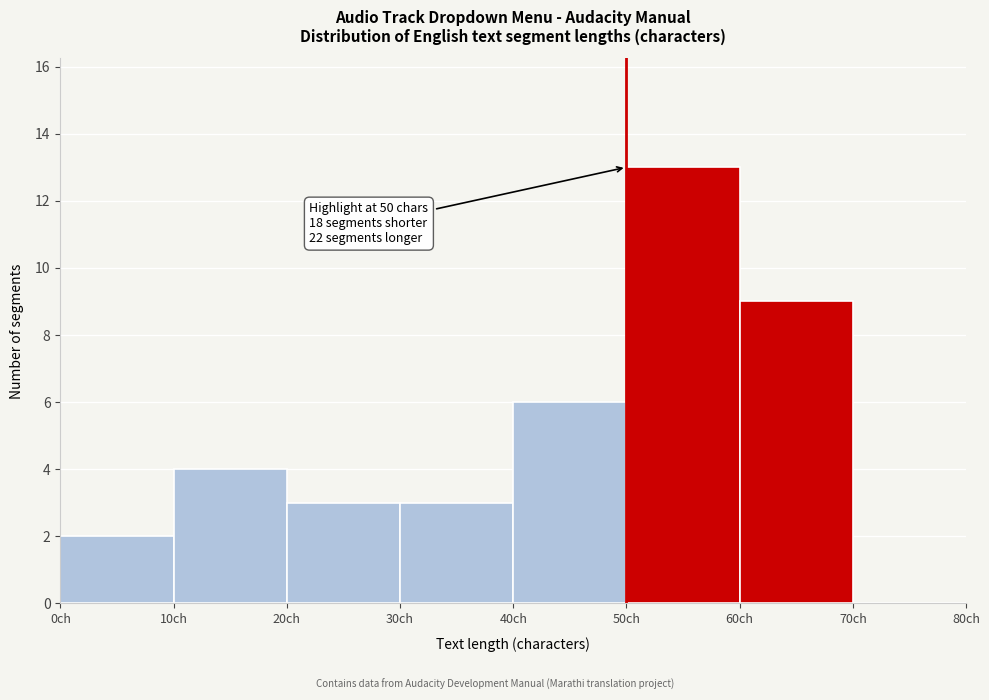

Which range on the x-axis has the tallest bar?

50 to 60